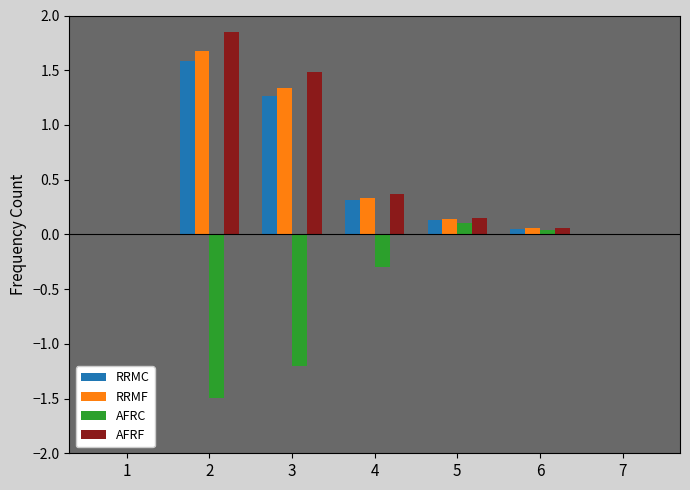

What is the difference between the RRMC values at 1 and 2?

1.6